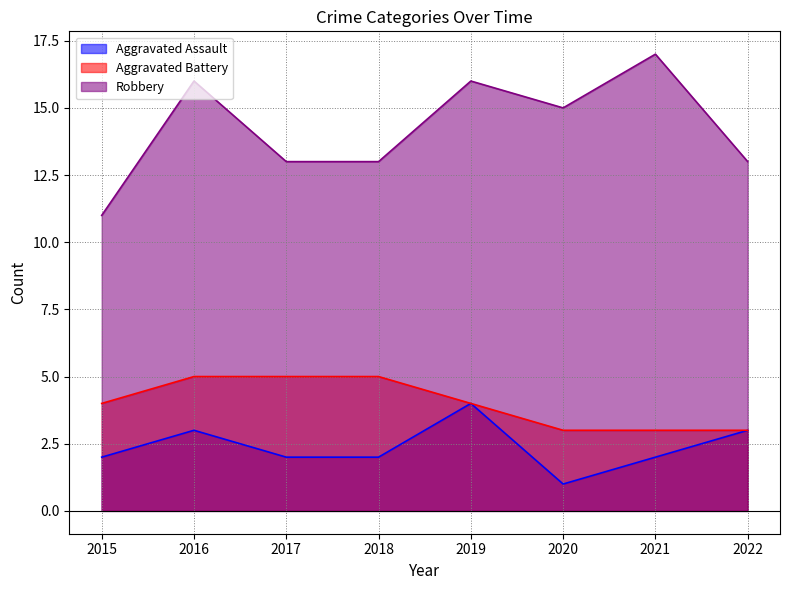

True or false: Robbery and Aggravated Battery intersect in this chart.

False